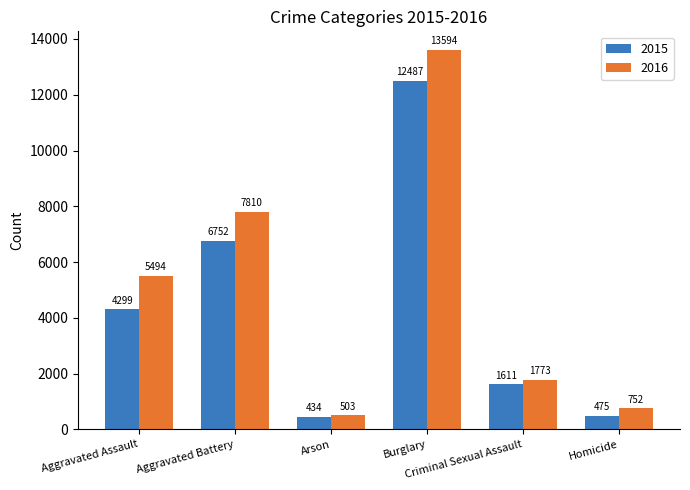

List the series in order of their peak value, highest first.

2016, 2015